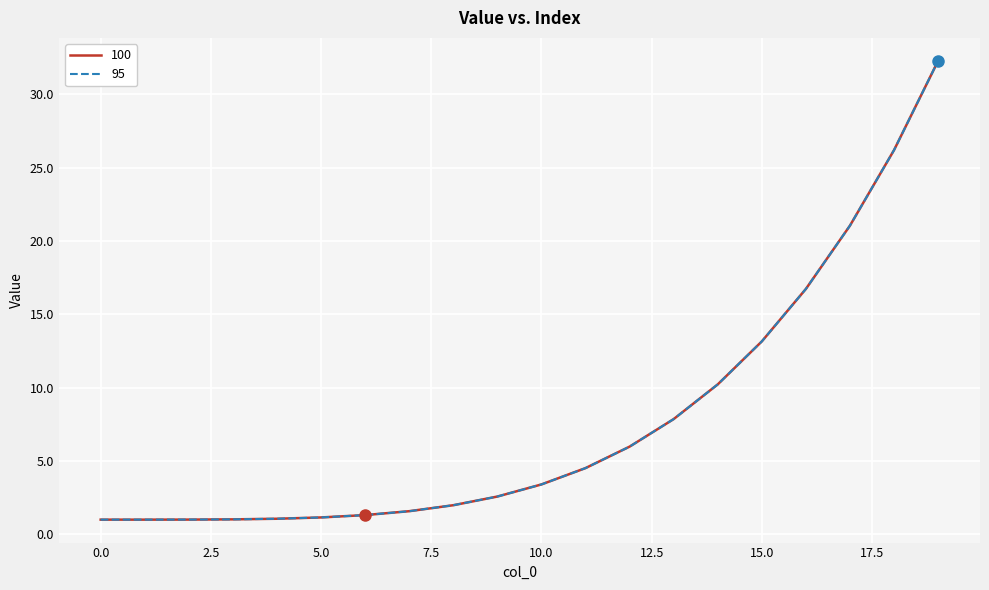

Does the chart display data point markers on the line(s)?

No